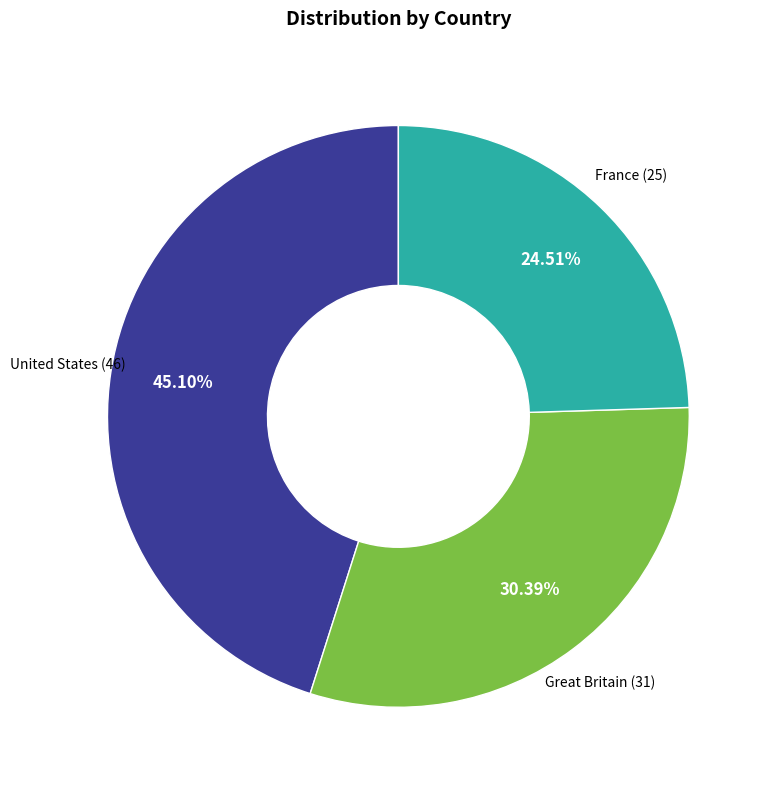

Is there a majority slice in this chart?

No